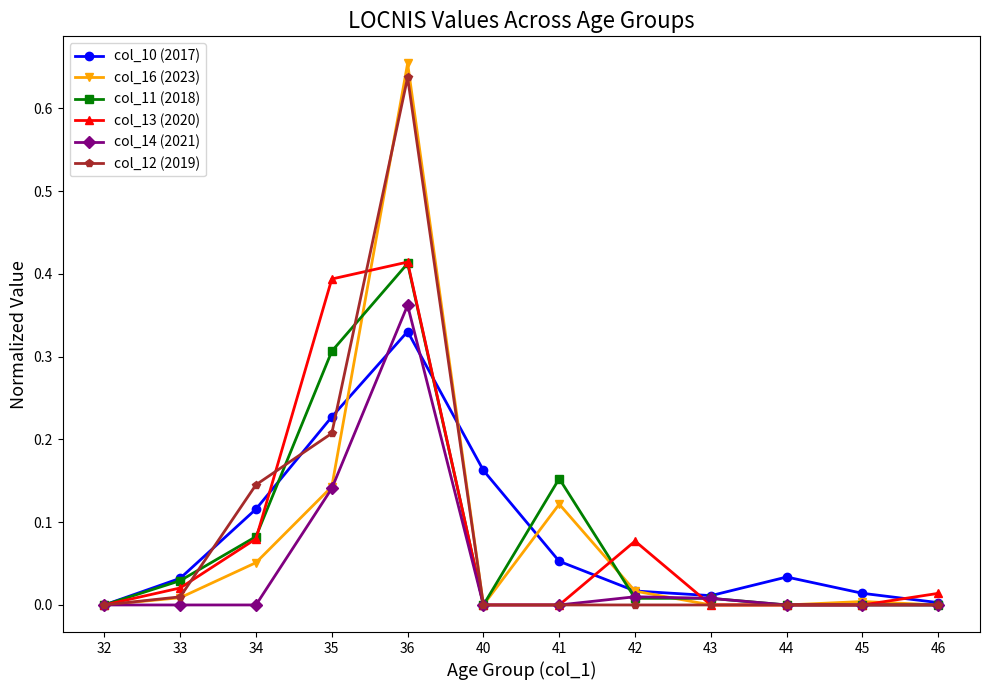

Which series has the widest spread of values?

col_16 (2023)